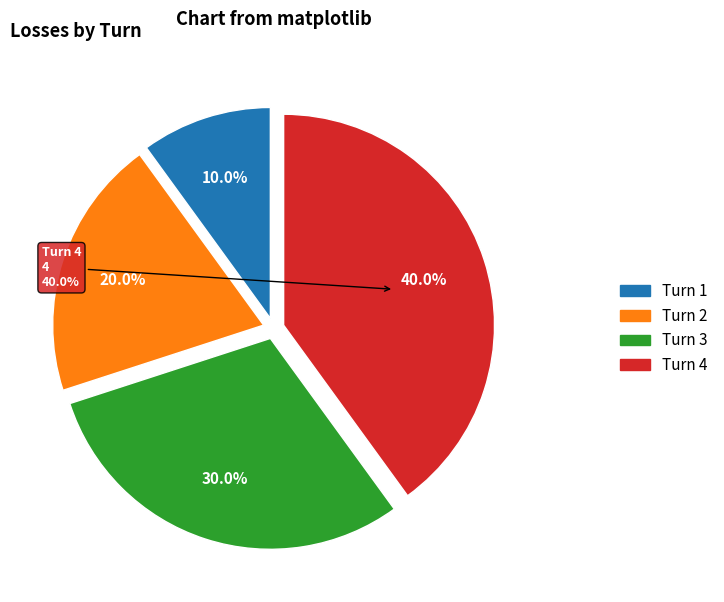

To the nearest percent, what is the difference between the largest and smallest slice percentages?

30%